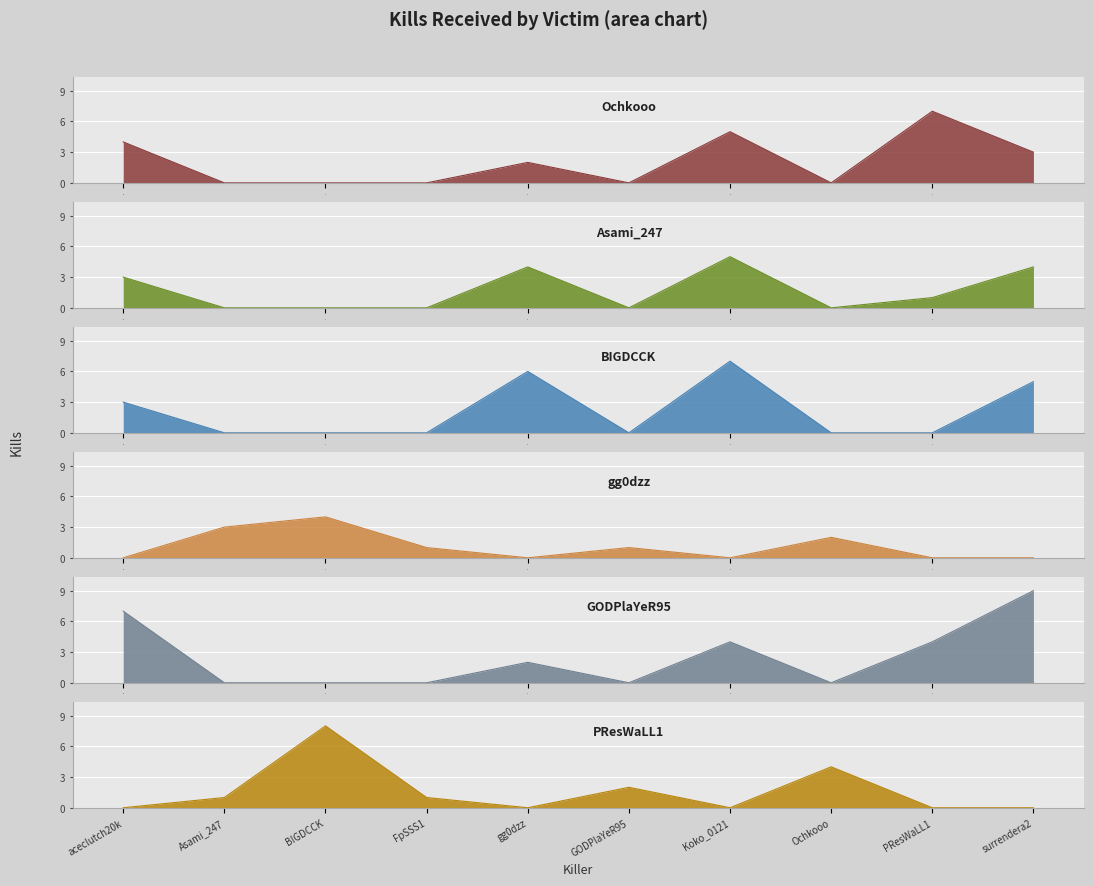

What is the label of the 2nd point from the left?

Asami_247